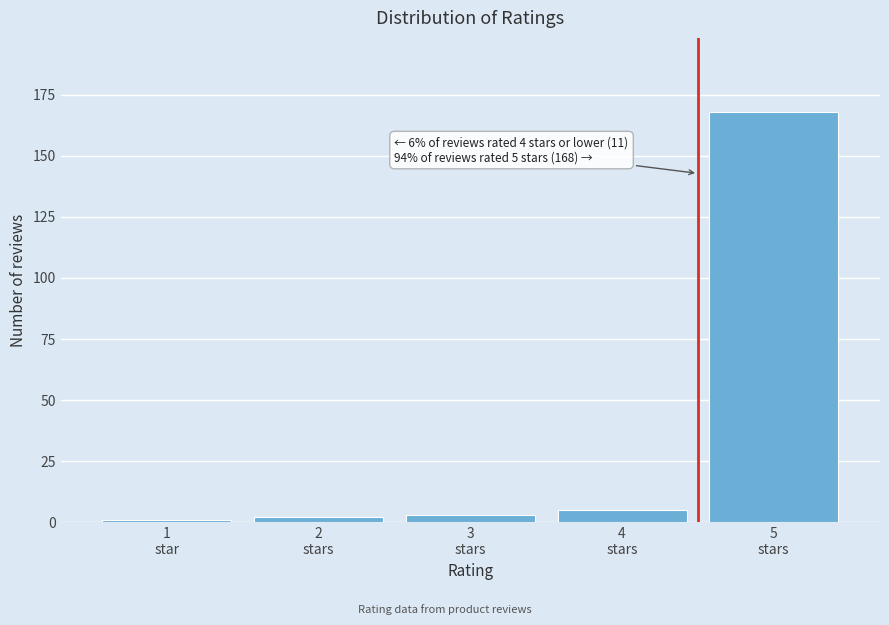

Reading left to right, transcribe all the data shown in this chart.

1	2	3	5	168